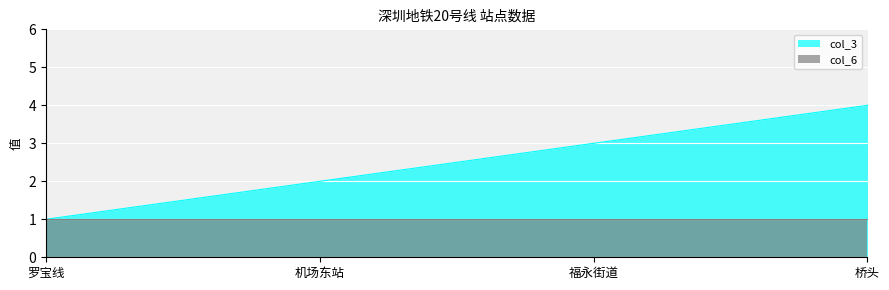

Which category has the highest value across all series?

桥头